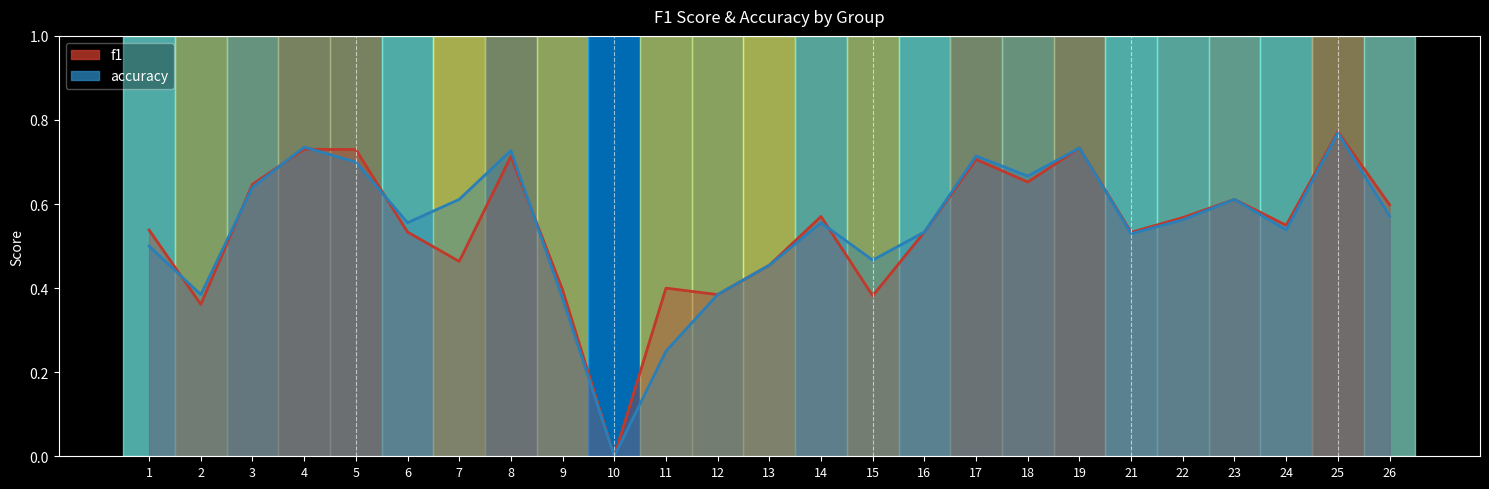

How many data points in accuracy are above 0?

24